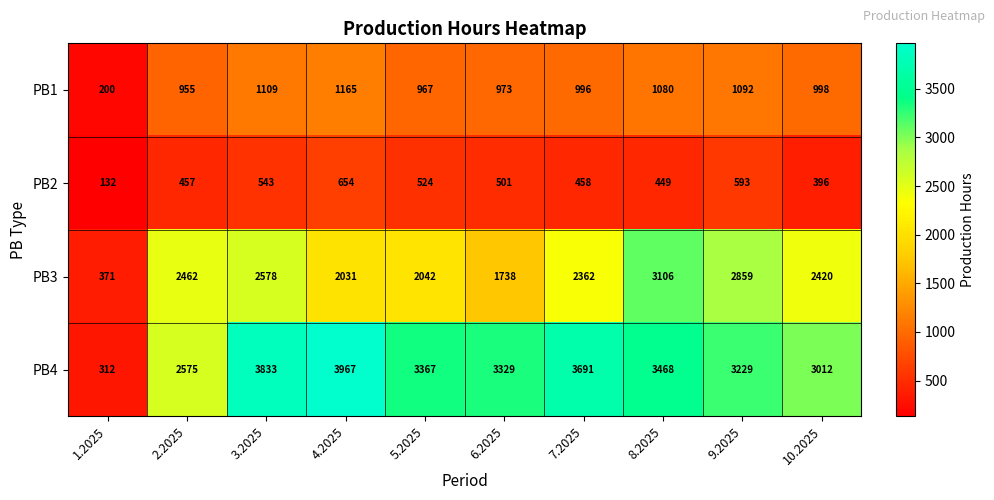

What is the sum of all PB3 values?

21969